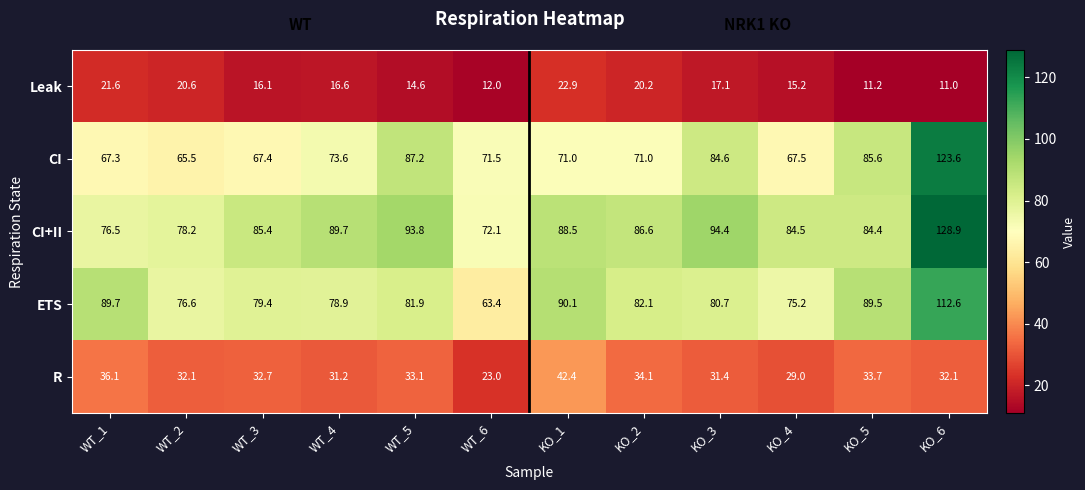

True or false: ETS has a value of 20.0 at KO_2.

False